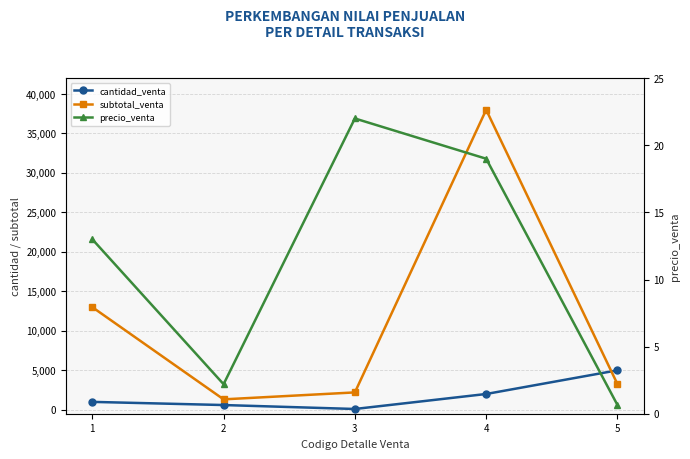

Is it true that cantidad_venta equals 600.0 at 2?

True